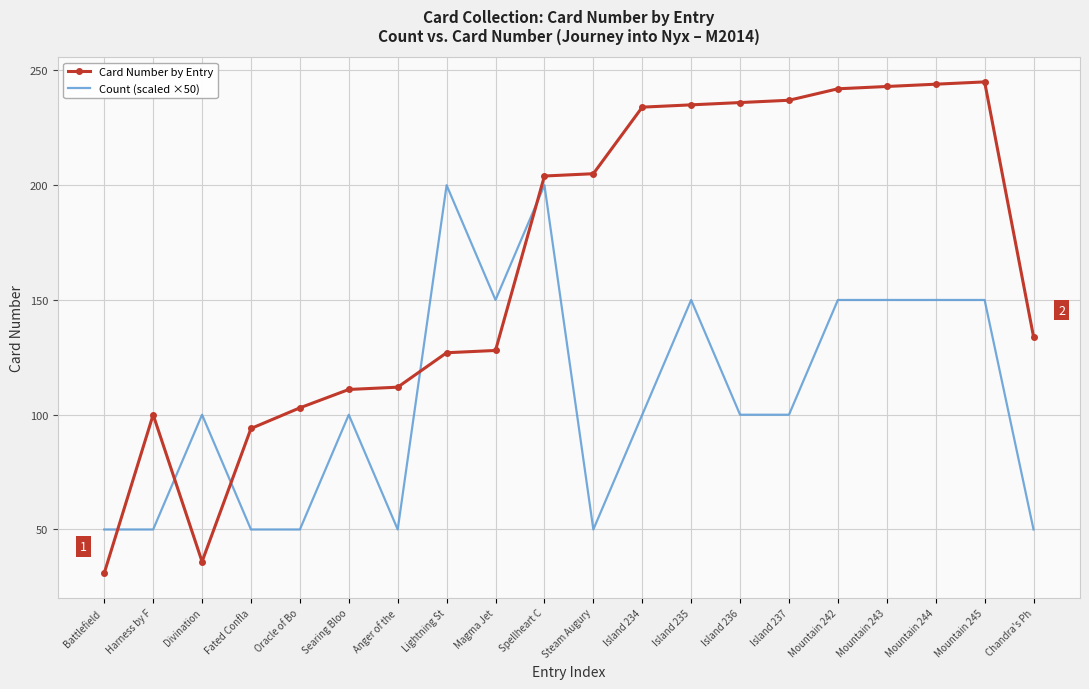

True or false: Card Number by Entry has more than 0 interior local peaks.

True